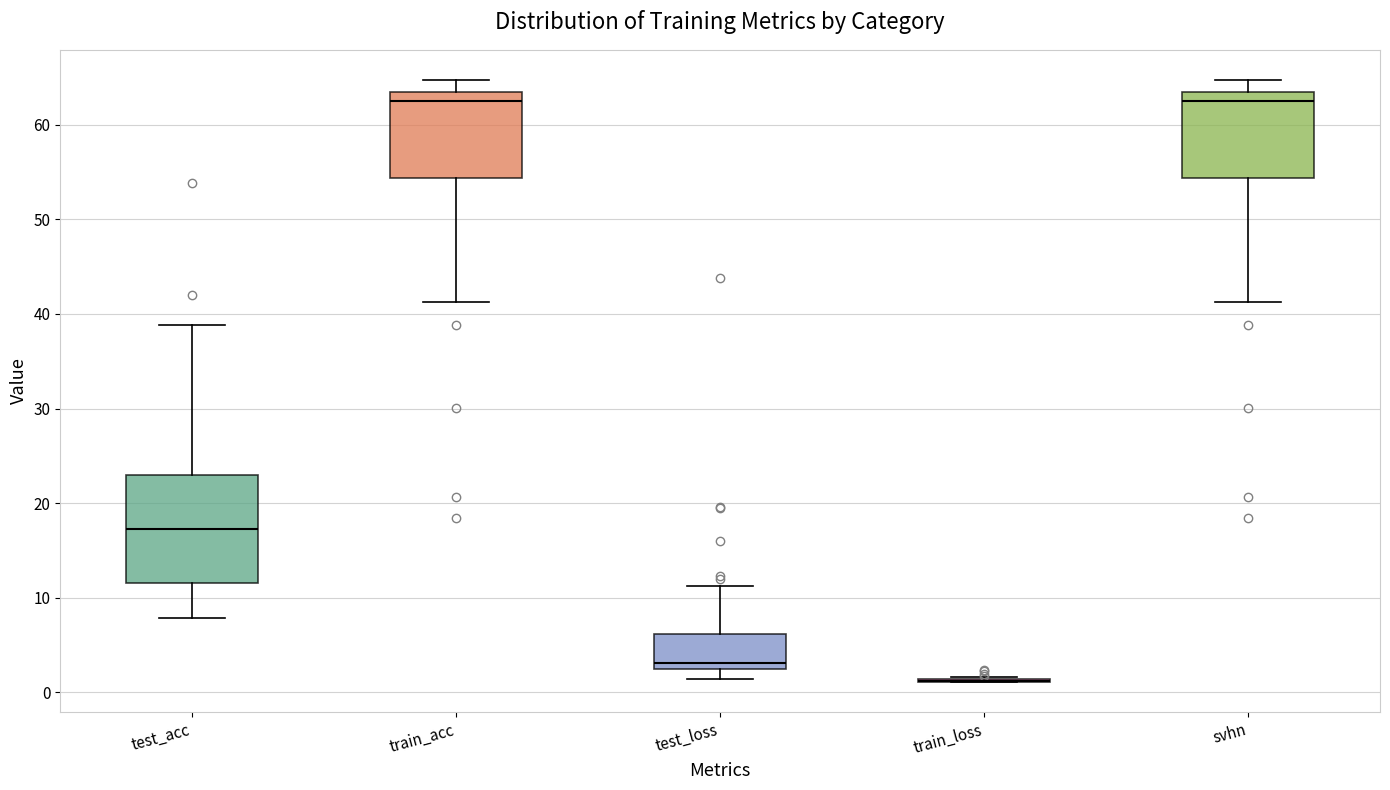

Which box is the tallest, from its lower edge to its upper edge?

test_acc